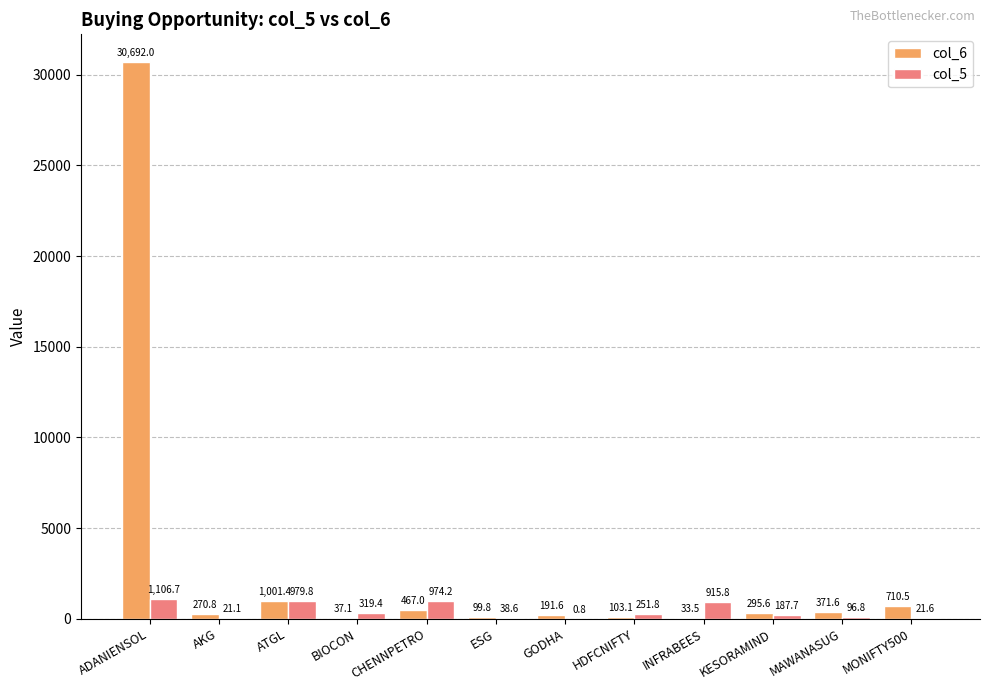

What is the sum of the col_5 values at INFRABEES and MONIFTY500?

937.4